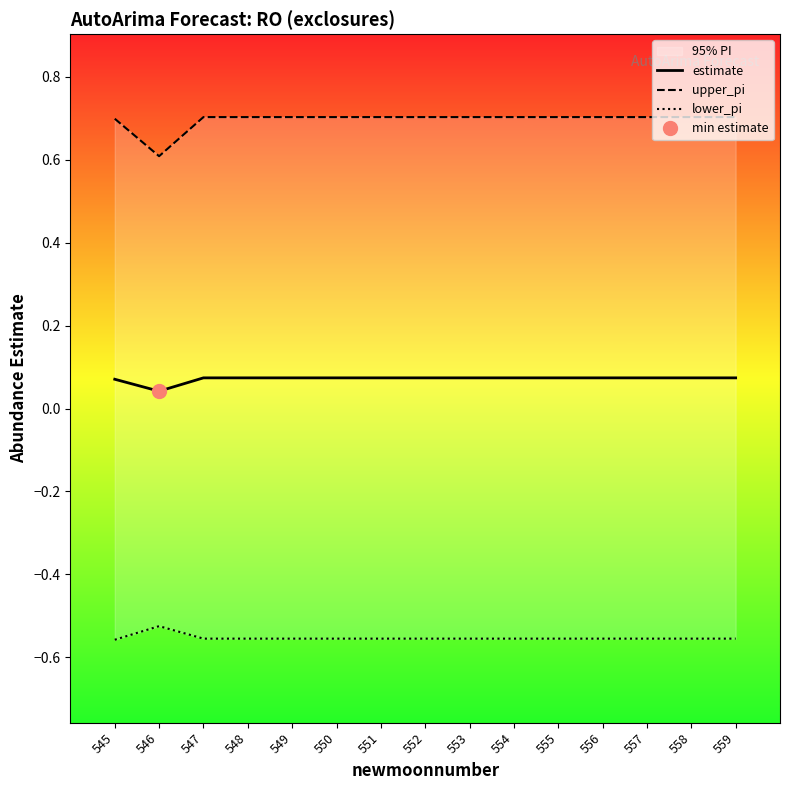

In upper_pi, how many points are lower than both neighbors (excluding endpoints)?

1